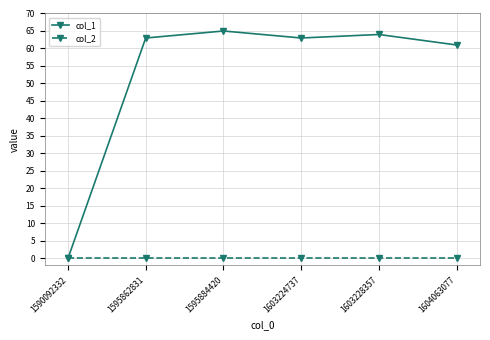

What is the total value across all series at 1595862831?

63